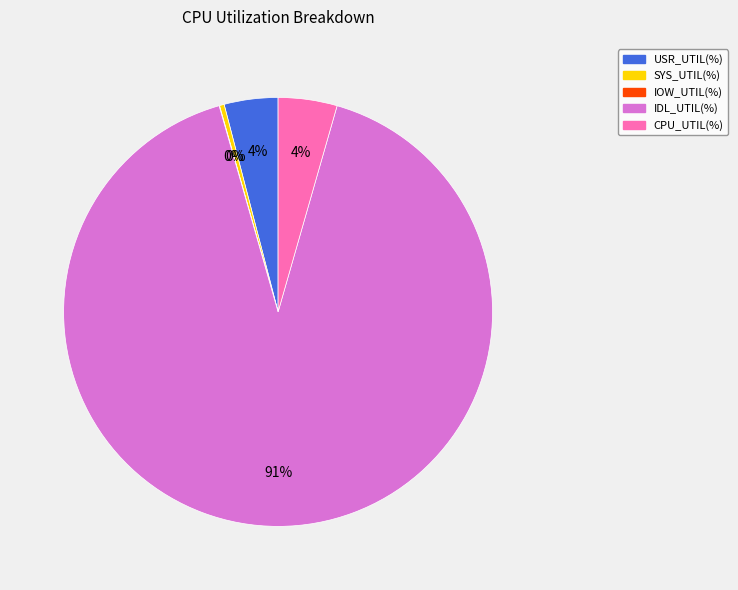

To the nearest percent, what is the combined percentage of SYS_UTIL(%) and USR_UTIL(%)?

4%